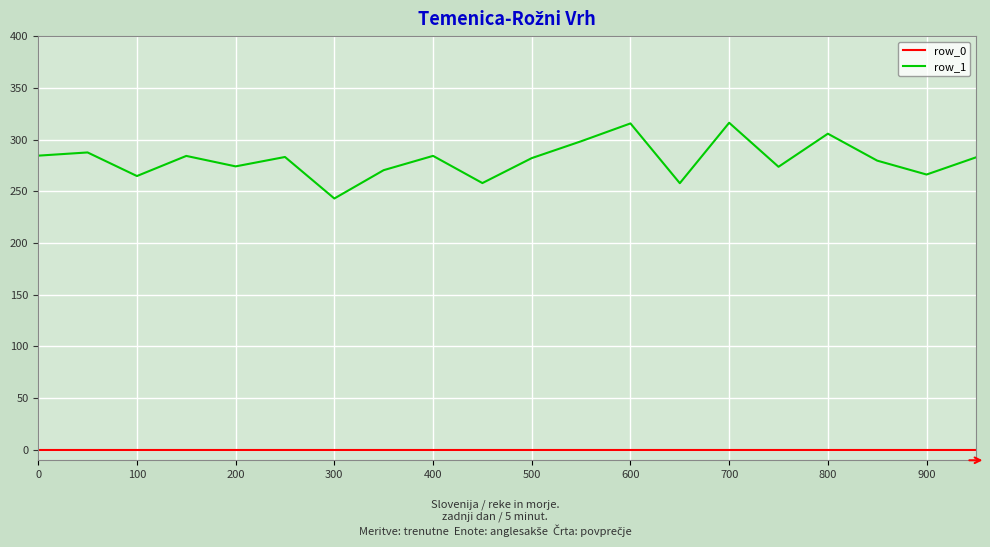

Which series has the largest range (max minus min)?

row_1